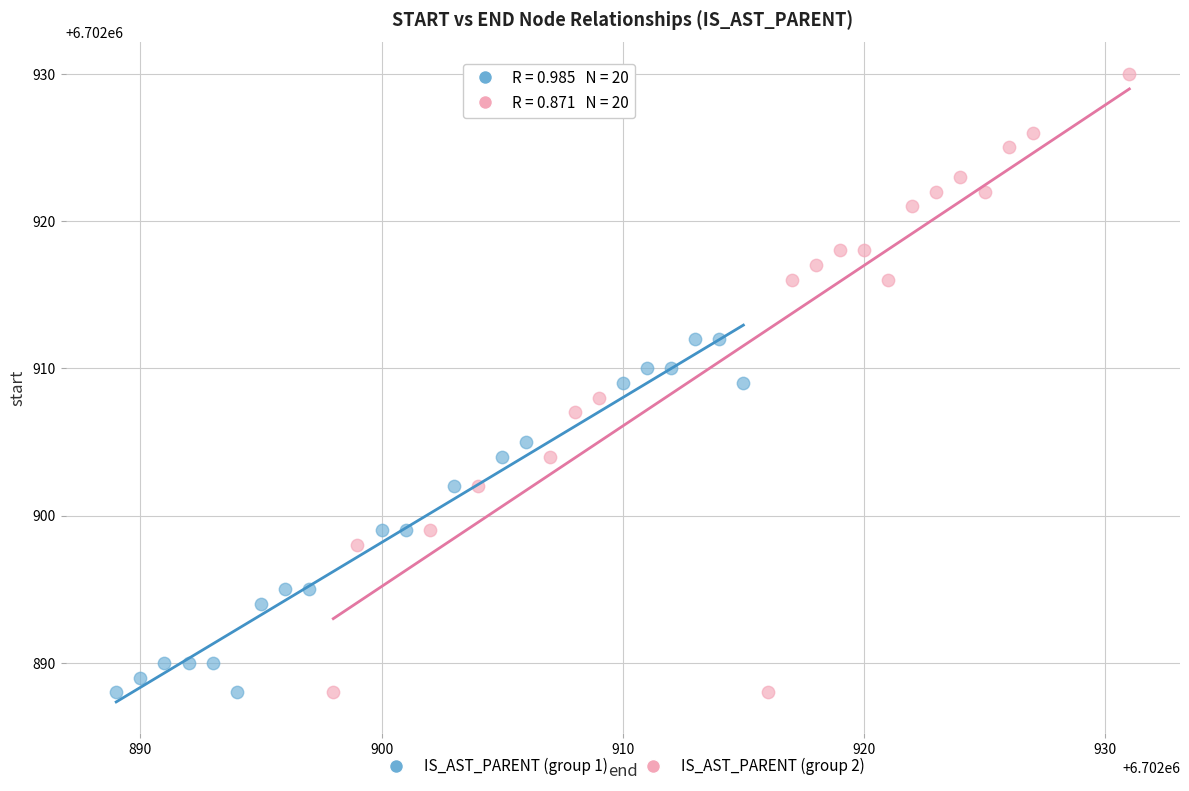

Which series has the widest spread of Y values?

IS_AST_PARENT (group 2)